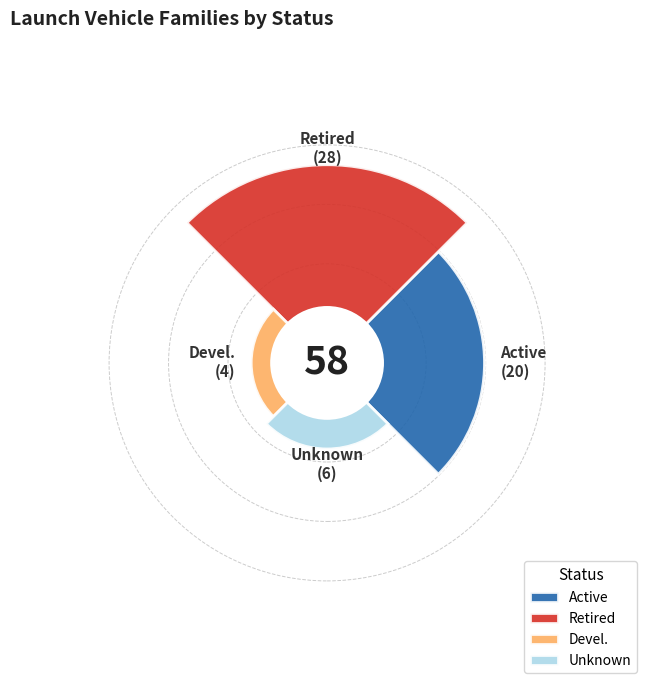

The Retired slice represents 46% of the pie. True or false?

False